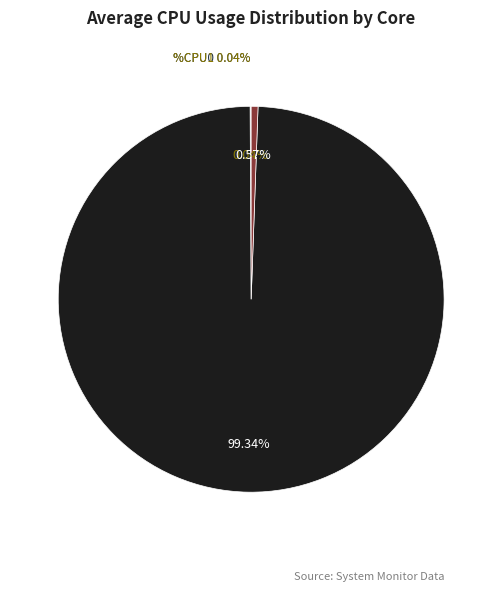

Is the sum of %CPU1 (avg) and %CPU2 (avg) greater than half?

Yes